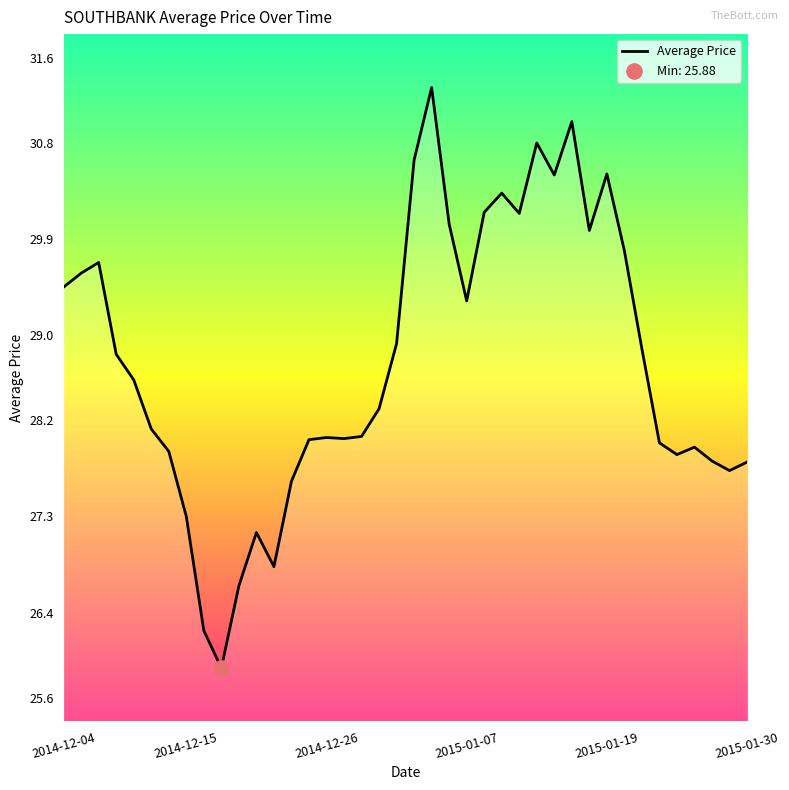

What is the minimum value shown in the chart?

25.9